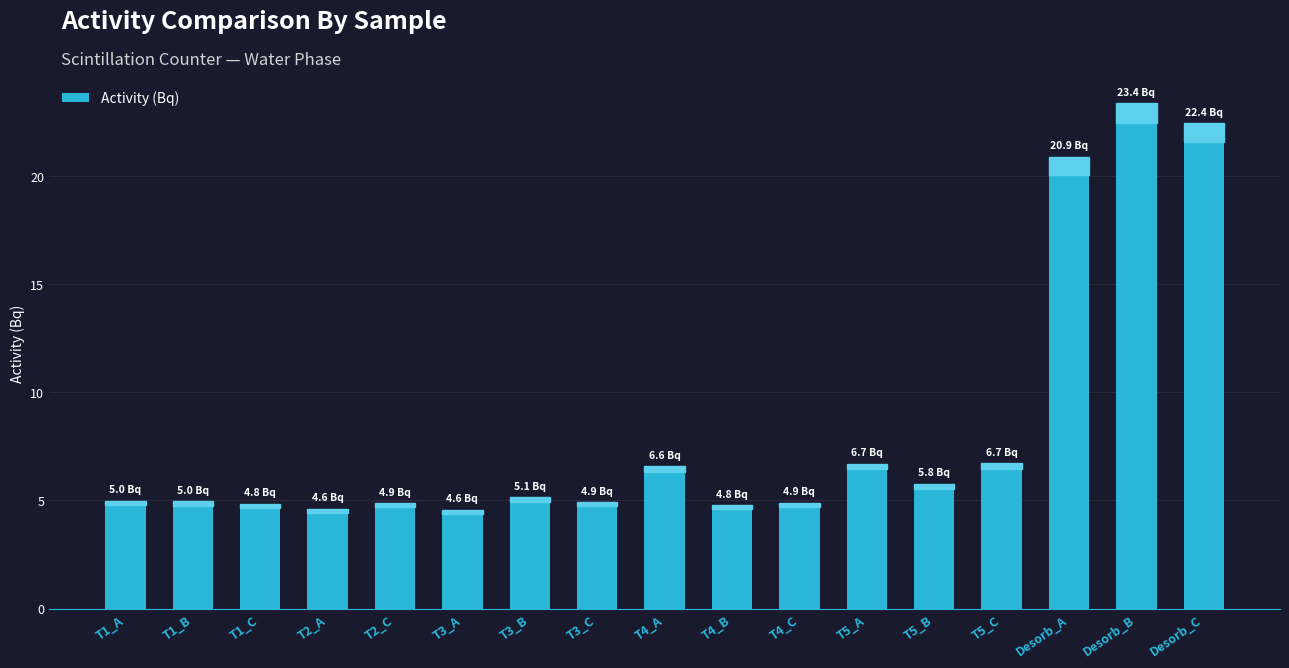

What is the greatest value displayed?

23.4